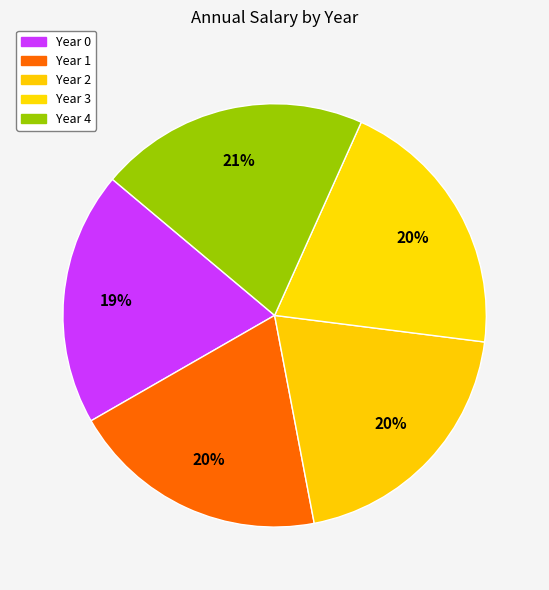

How many segments does this pie chart have?

5